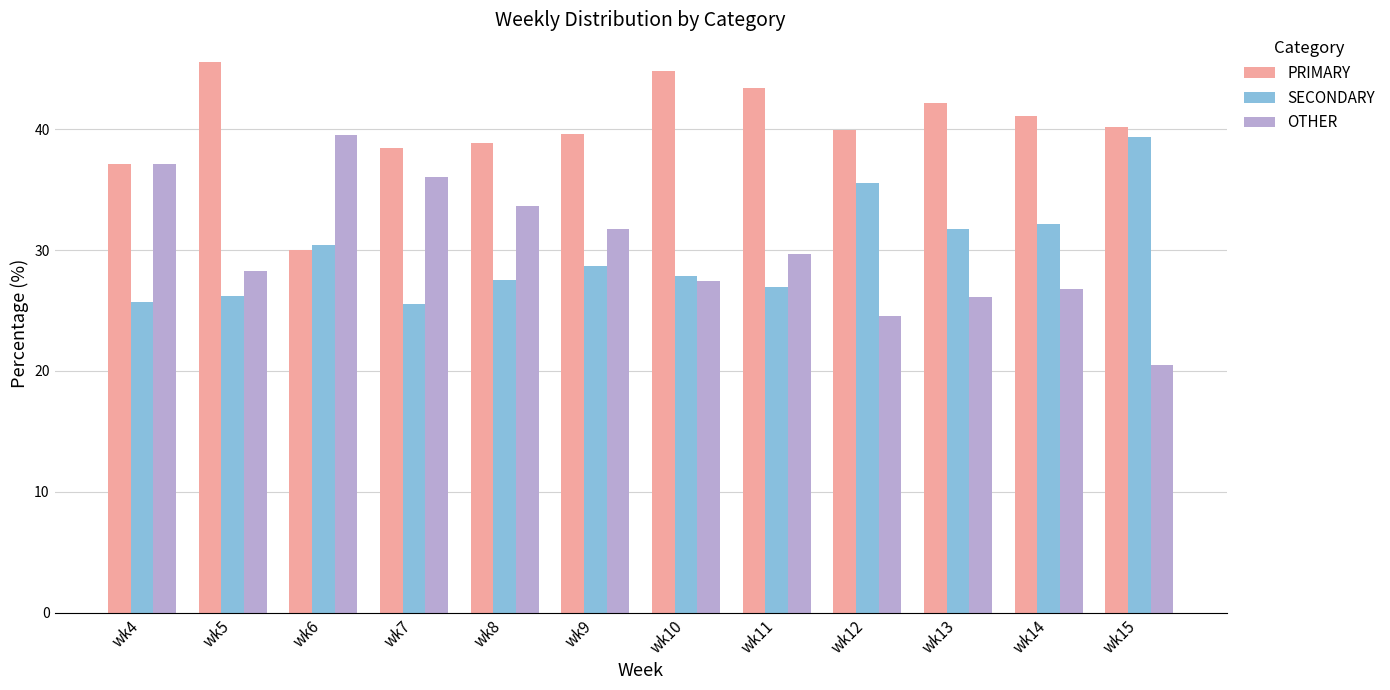

The PRIMARY series shows 43.4 at wk11. True or false?

True